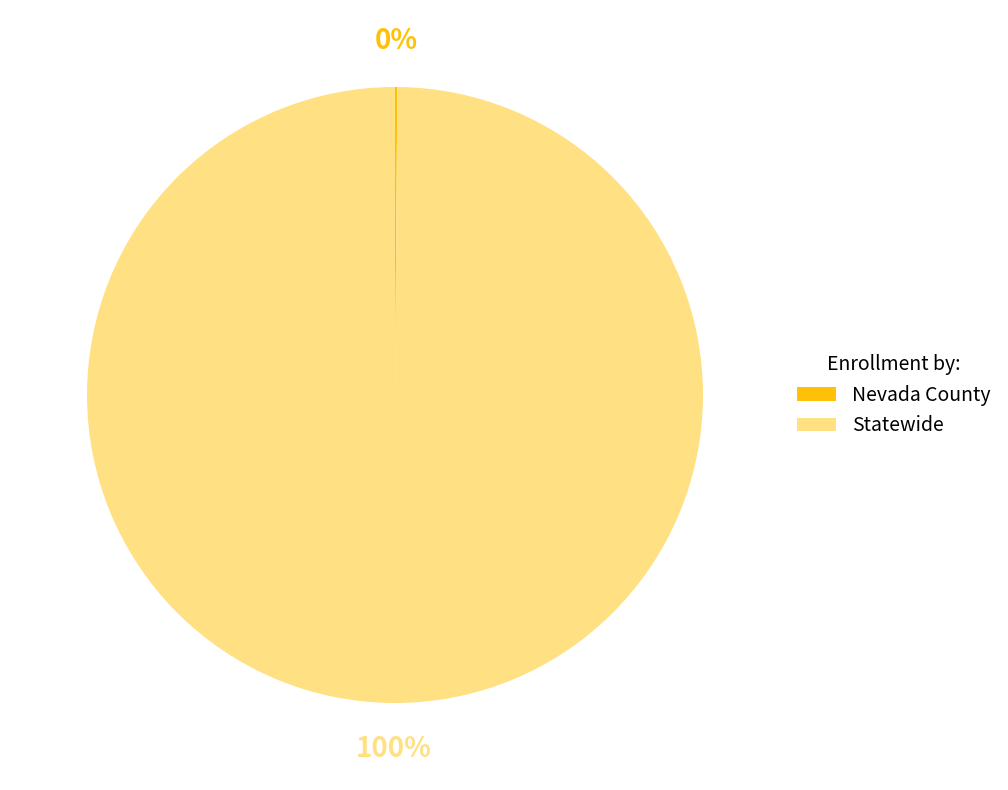

Is it true that Statewide is 100% of the pie?

True